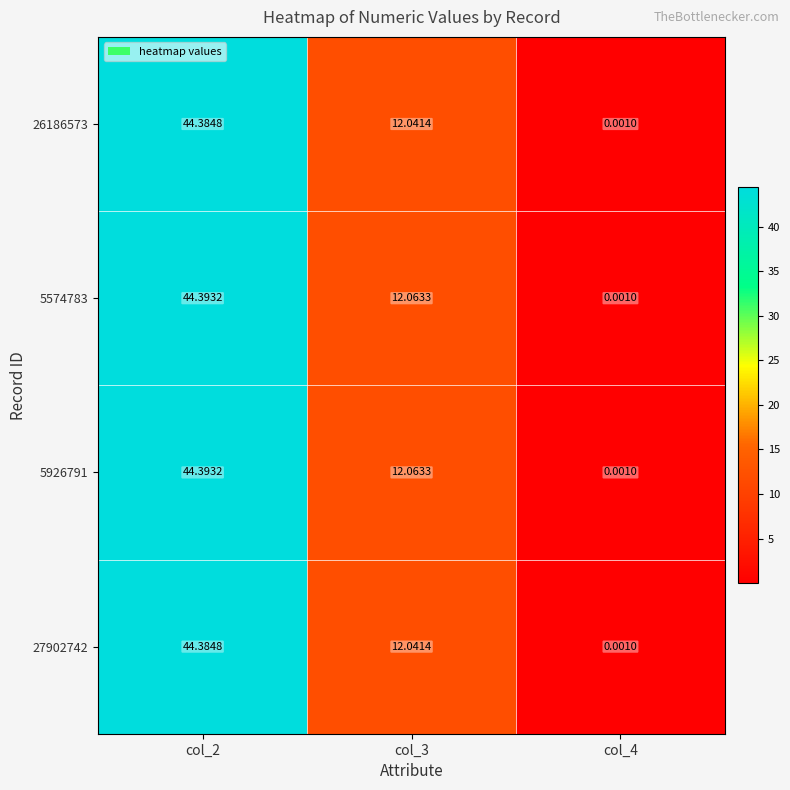

Is the value of 26186573 at col_3 greater than the value of 5574783 at col_3?

No